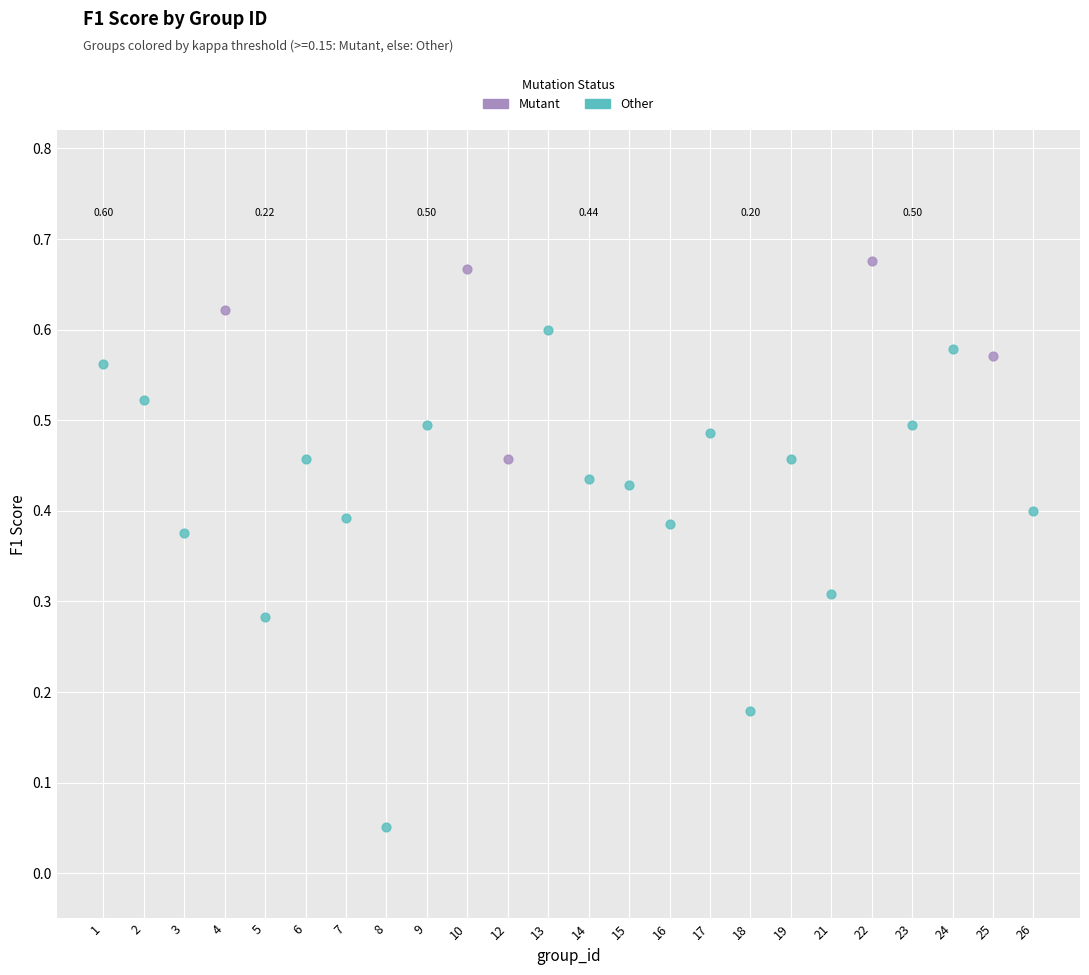

Which series has the widest spread of Y values?

Other